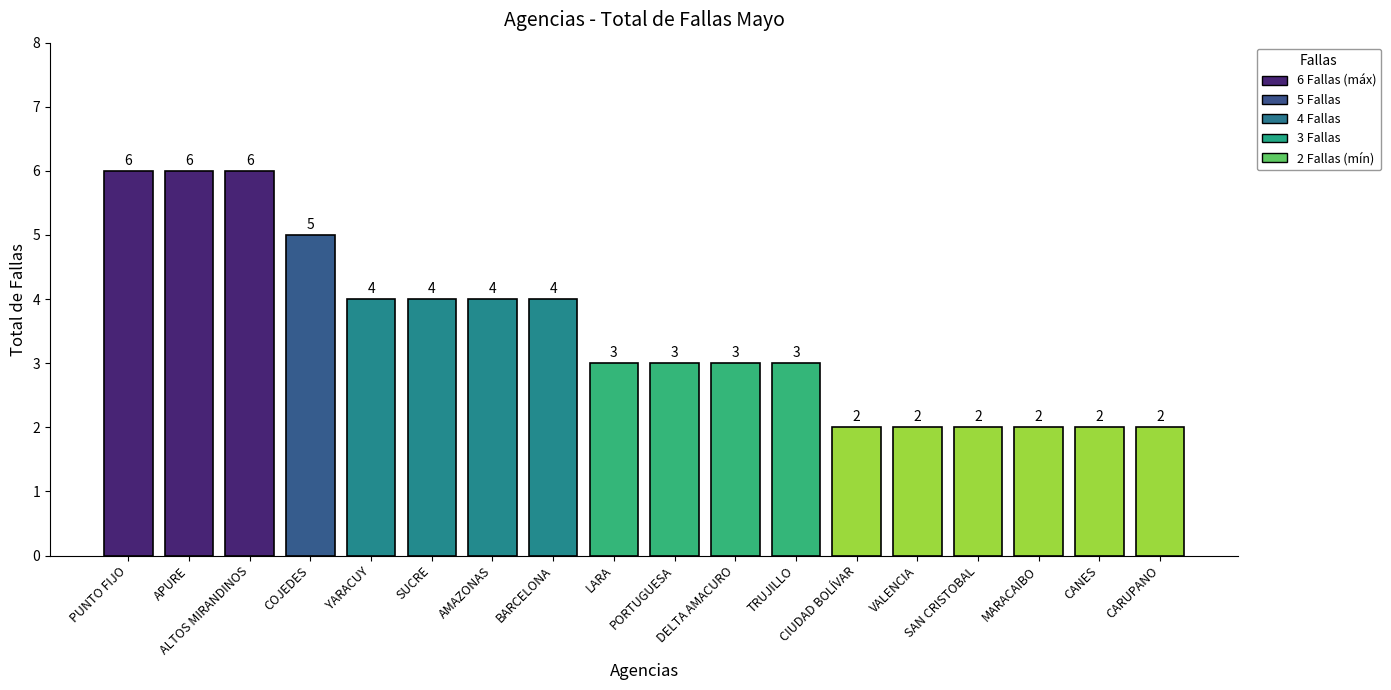

What is the sum of the values at PUNTO FIJO and APURE?

12